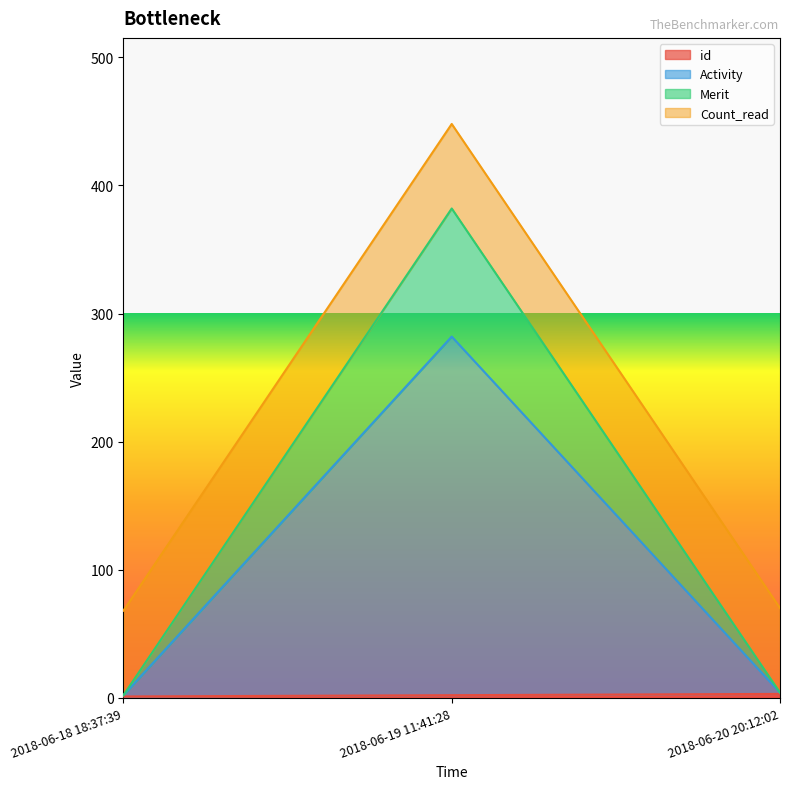

What is the sum of all id values?

6